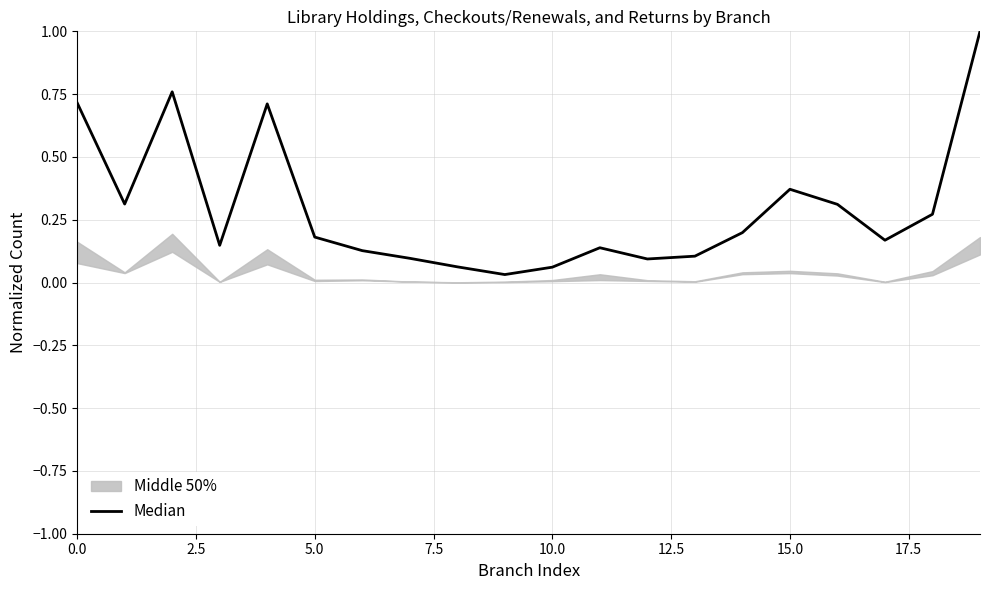

What position from the left is 15?

16